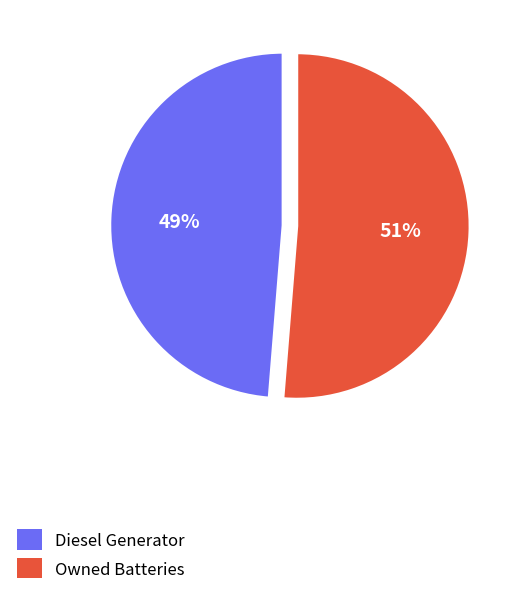

To the nearest percent, what is the average slice percentage?

50%